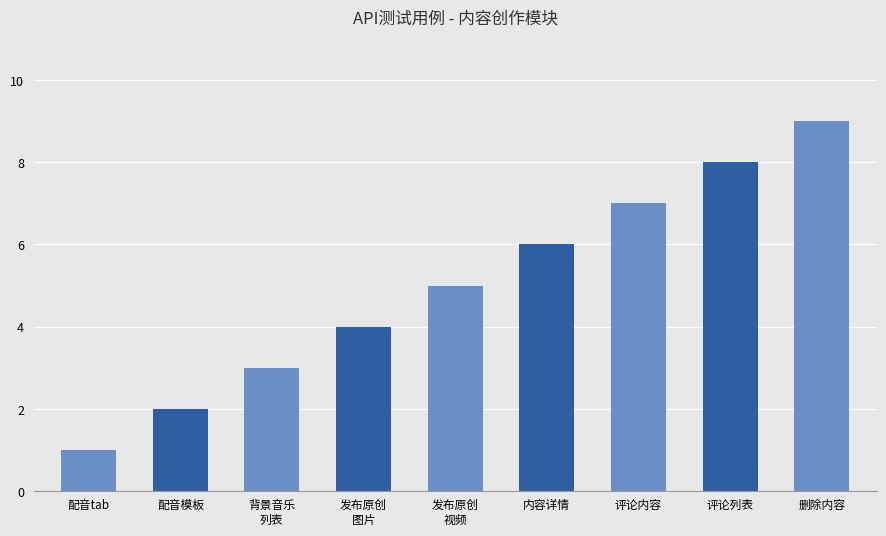

Reading left to right, list all the values displayed in this chart.

1	2	3	4	5	6	7	8	9